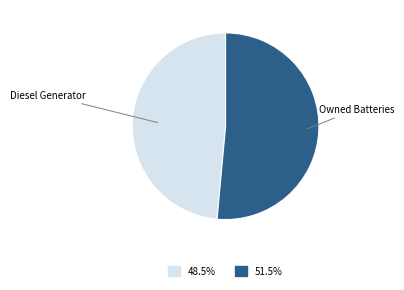

How many segments does this pie chart have?

2